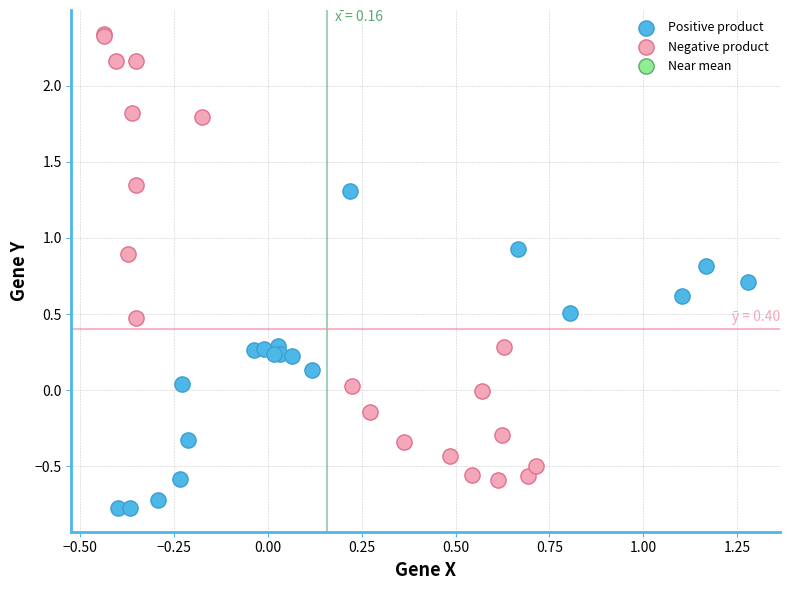

Which series reaches the minimum Y coordinate?

Positive product